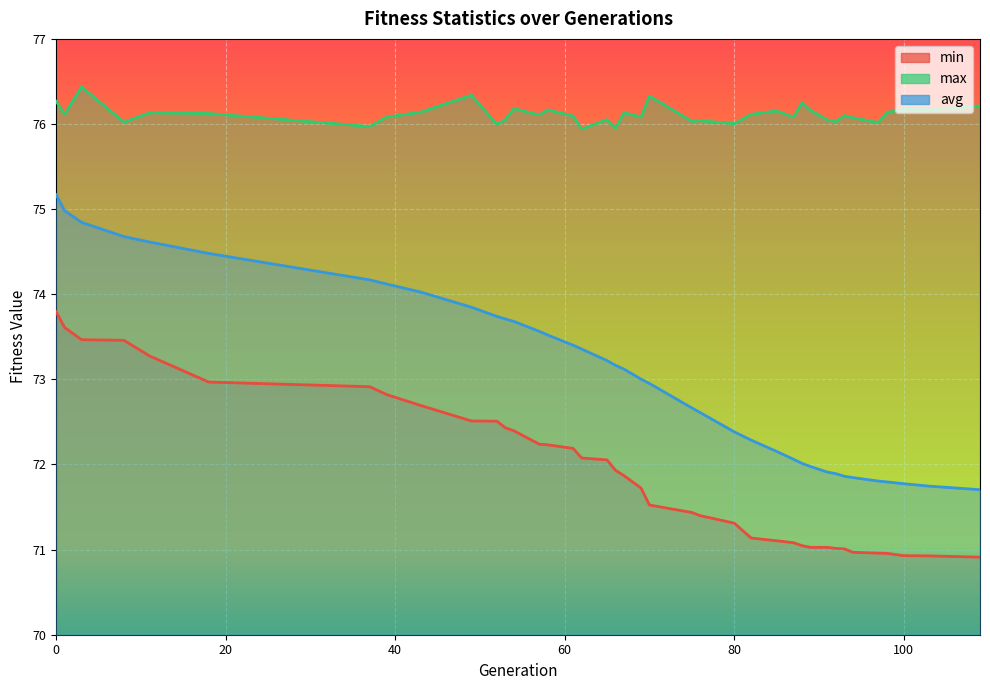

What is the difference between the highest and lowest values at 57?

3.9